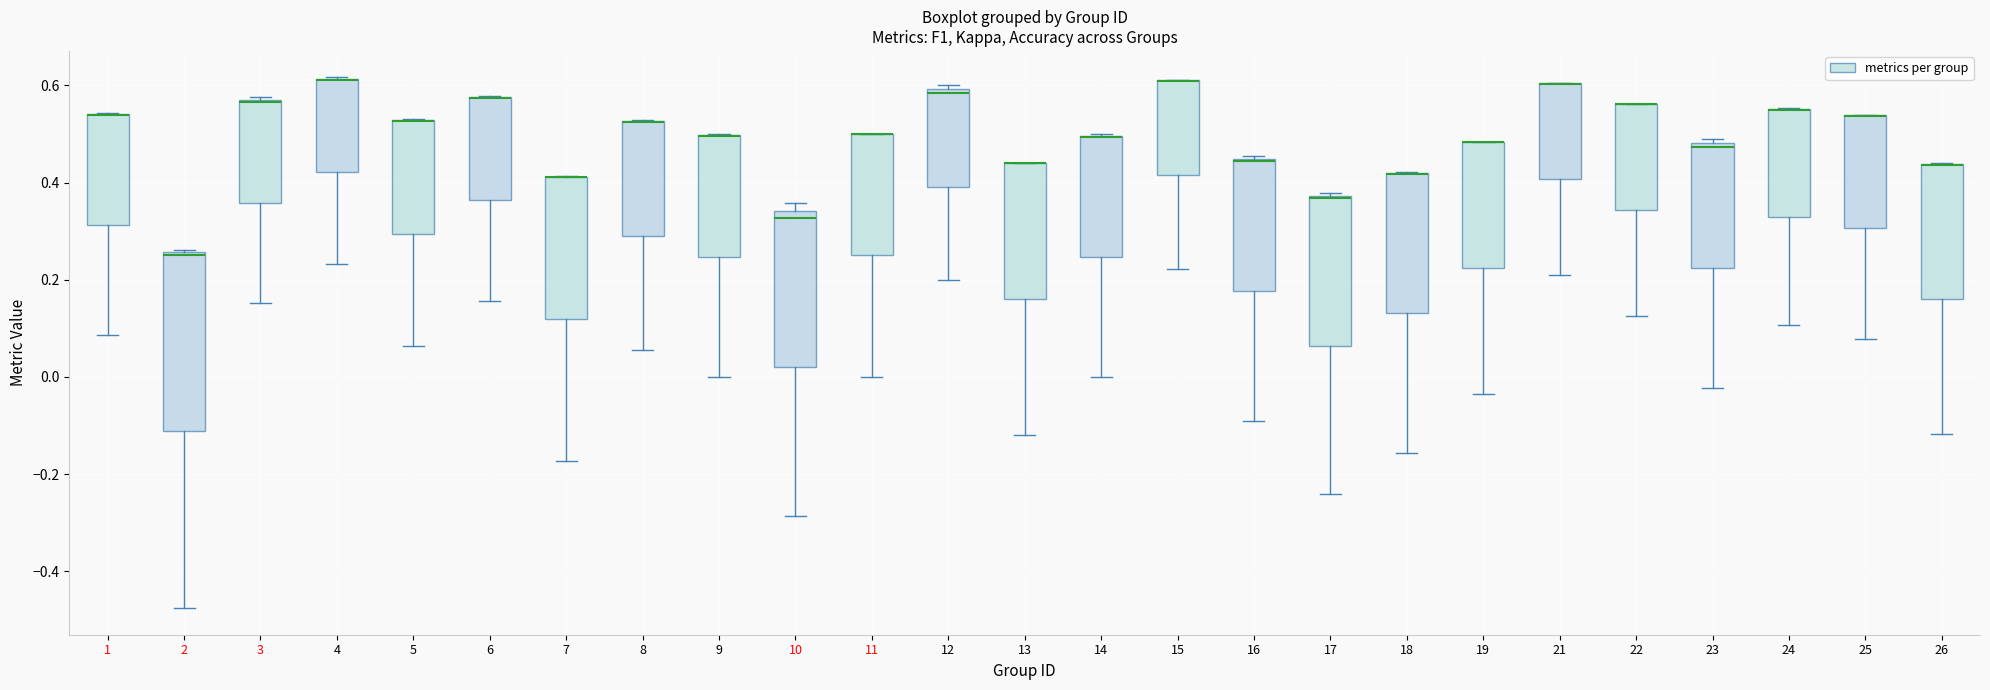

Reading left to right, transcribe this box plot: for each box, give where its median line is, the range the box spans, and where its two whiskers end, as read against the y-axis. The values are not printed on the chart, so give them approximately, as read against the axis.

1: median 0.54 (drawn on the box's upper edge), box 0.32 to 0.54, whiskers 0.08 to 0.54
2: median 0.26, box -0.12 to 0.26, whiskers -0.48 to 0.26
3: median 0.56, box 0.36 to 0.58, whiskers 0.16 to 0.58
4: median 0.62 (drawn on the box's upper edge), box 0.42 to 0.62, whiskers 0.24 to 0.62
5: median 0.52 (drawn on the box's upper edge), box 0.30 to 0.52, whiskers 0.06 to 0.54
6: median 0.58 (drawn on the box's upper edge), box 0.36 to 0.58, whiskers 0.16 to 0.58
7: median 0.42 (drawn on the box's upper edge), box 0.12 to 0.42, whiskers -0.18 to 0.42
8: median 0.52 (drawn on the box's upper edge), box 0.30 to 0.52, whiskers 0.06 to 0.52
9: median 0.50 (drawn on the box's upper edge), box 0.24 to 0.50, whiskers 0.00 to 0.50
10: median 0.32, box 0.02 to 0.34, whiskers -0.28 to 0.36
11: median 0.50 (drawn on the box's upper edge), box 0.26 to 0.50, whiskers 0.00 to 0.50
12: median 0.58, box 0.40 to 0.60, whiskers 0.20 to 0.60 (just above the box's upper edge)
13: median 0.44 (drawn on the box's upper edge), box 0.16 to 0.44, whiskers -0.12 to 0.44
14: median 0.50 (drawn on the box's upper edge), box 0.24 to 0.50, whiskers 0.00 to 0.50
15: median 0.60 (drawn on the box's upper edge), box 0.42 to 0.62, whiskers 0.22 to 0.62
16: median 0.44, box 0.18 to 0.44, whiskers -0.10 to 0.46
17: median 0.36, box 0.06 to 0.38, whiskers -0.24 to 0.38 (just above the box's upper edge)
18: median 0.42 (drawn on the box's upper edge), box 0.14 to 0.42, whiskers -0.16 to 0.42
19: median 0.48 (drawn on the box's upper edge), box 0.22 to 0.48, whiskers -0.04 to 0.48
21: median 0.60 (drawn on the box's upper edge), box 0.40 to 0.60, whiskers 0.22 to 0.60
22: median 0.56 (drawn on the box's upper edge), box 0.34 to 0.56, whiskers 0.12 to 0.56
23: median 0.48 (just below the box's upper edge), box 0.22 to 0.48, whiskers -0.02 to 0.48 (just above the box's upper edge)
24: median 0.54 (drawn on the box's upper edge), box 0.32 to 0.56, whiskers 0.10 to 0.56
25: median 0.54 (drawn on the box's upper edge), box 0.30 to 0.54, whiskers 0.08 to 0.54
26: median 0.44 (drawn on the box's upper edge), box 0.16 to 0.44, whiskers -0.12 to 0.44